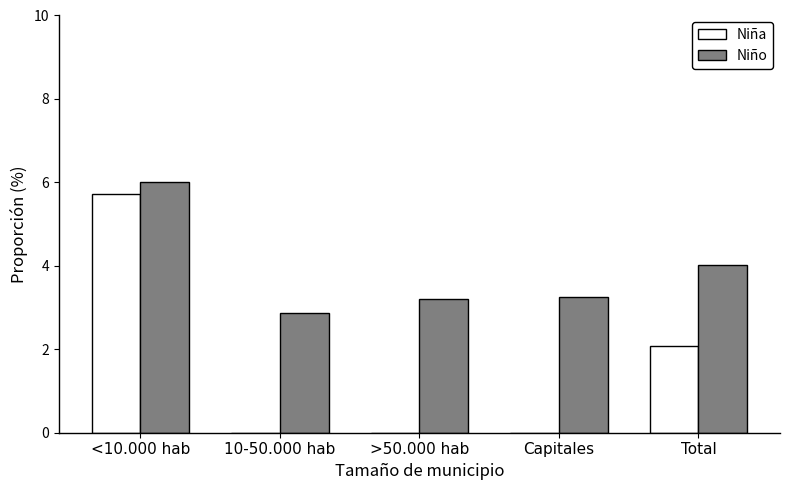

Which series has the largest total across all categories?

Niño